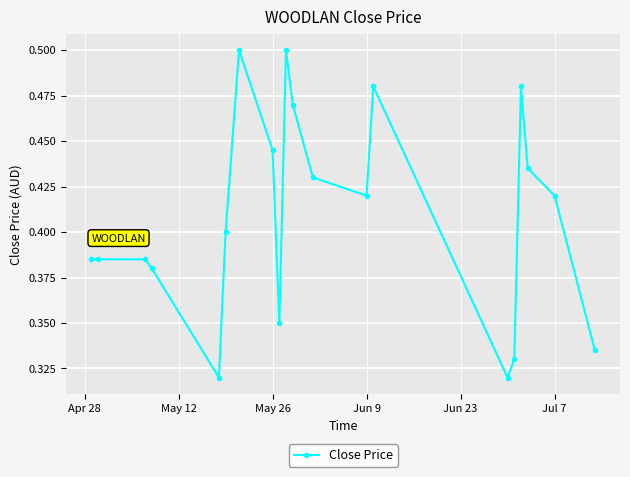

True or false: the data has more than 1 interior local peaks.

True